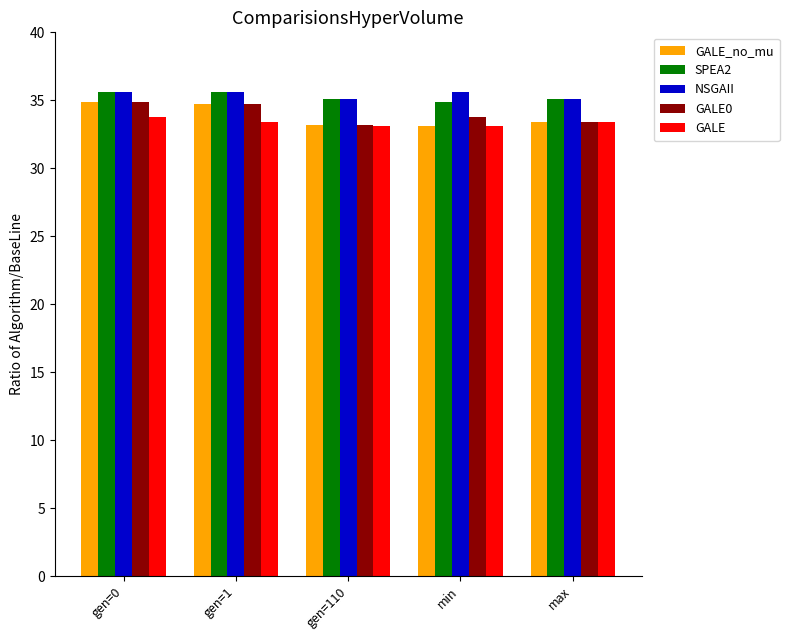

What is the label of the 3rd bar from the left?

gen=110